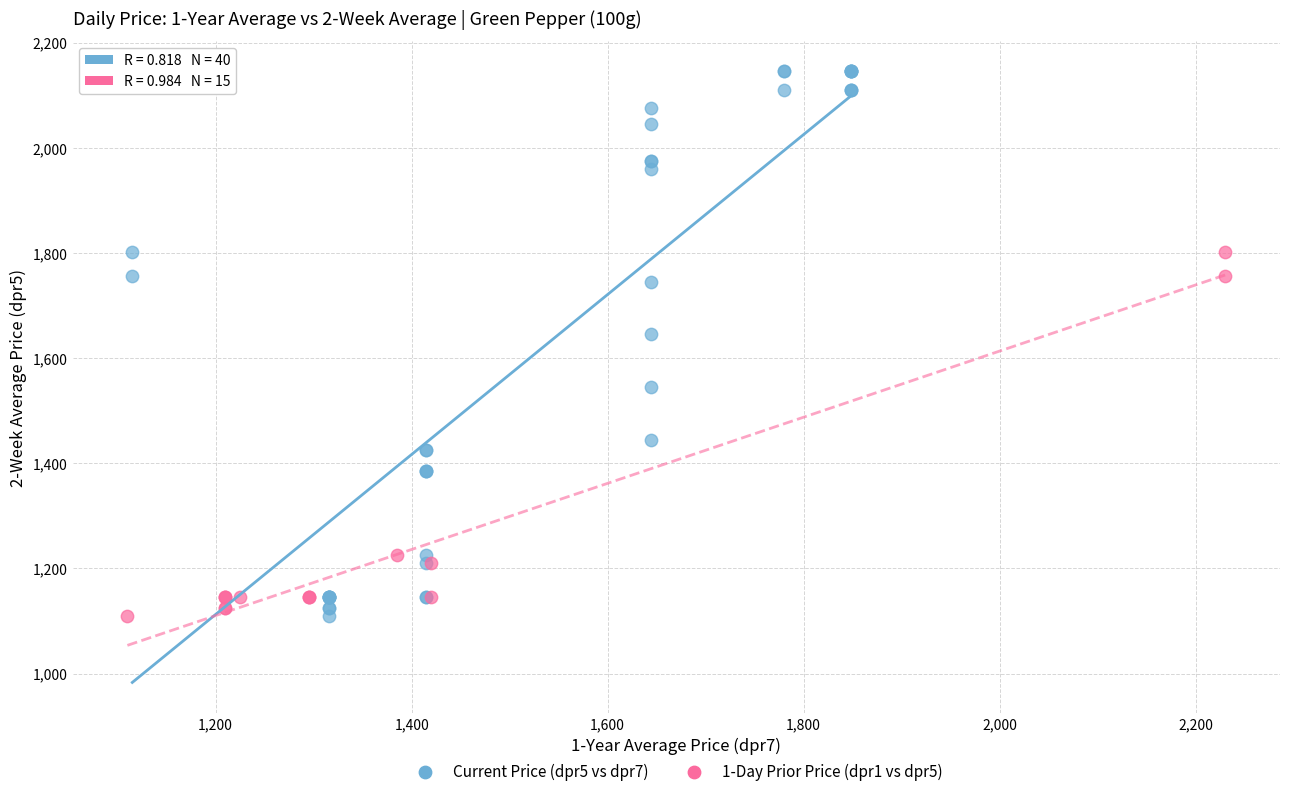

Which series contains the highest Y value?

Current Price (dpr5 vs dpr7)